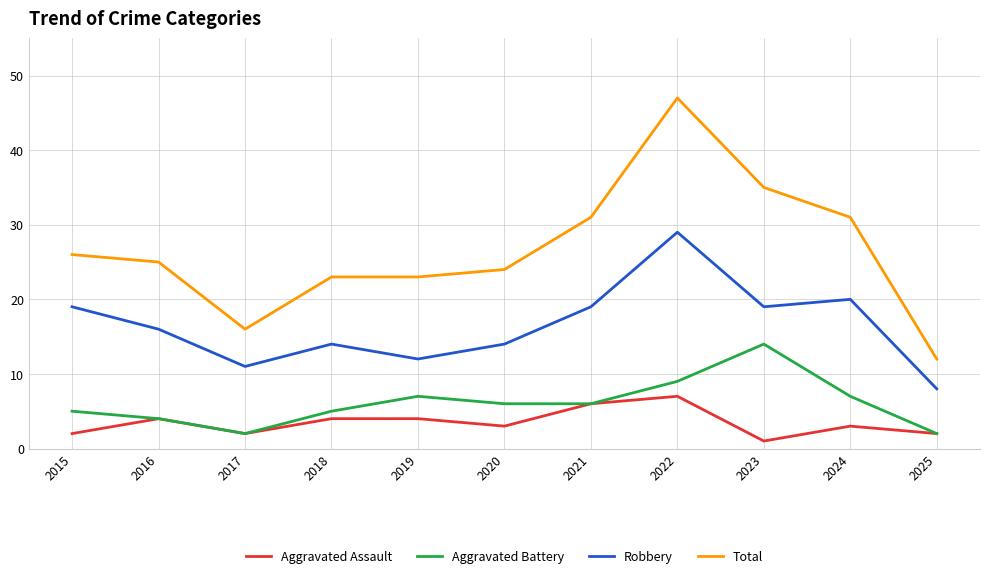

Is the value of Aggravated Assault at 2021 greater than the value of Total at 2024?

No